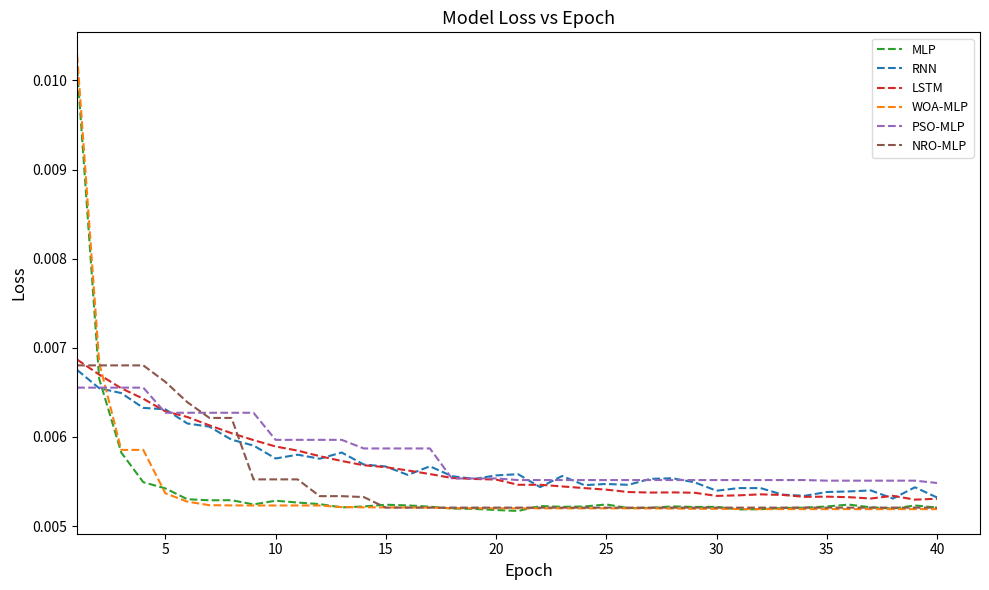

Does the chart have visible grid lines?

No